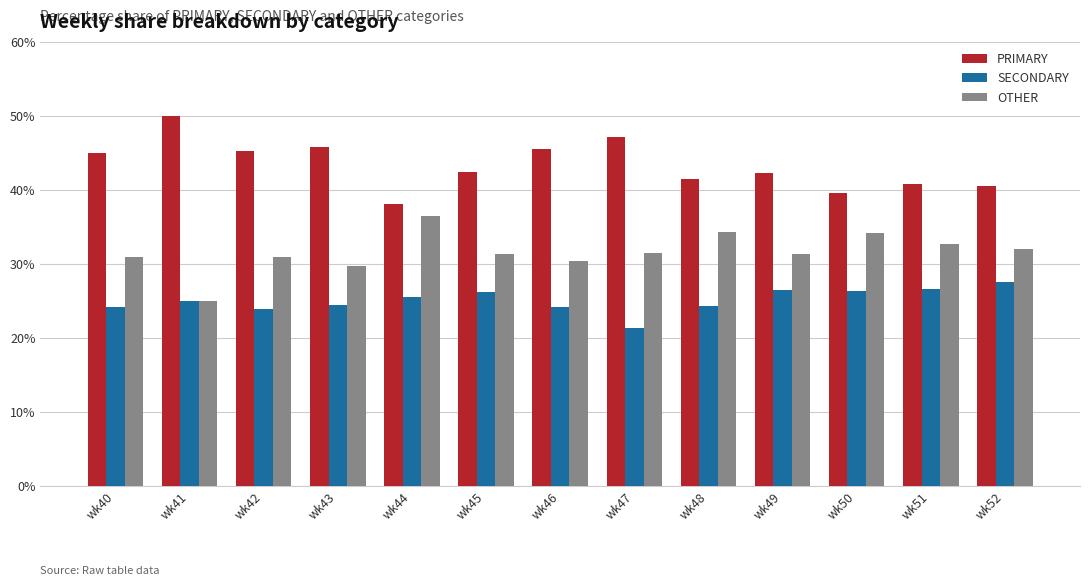

At how many categories does at least one series exceed 37?

13